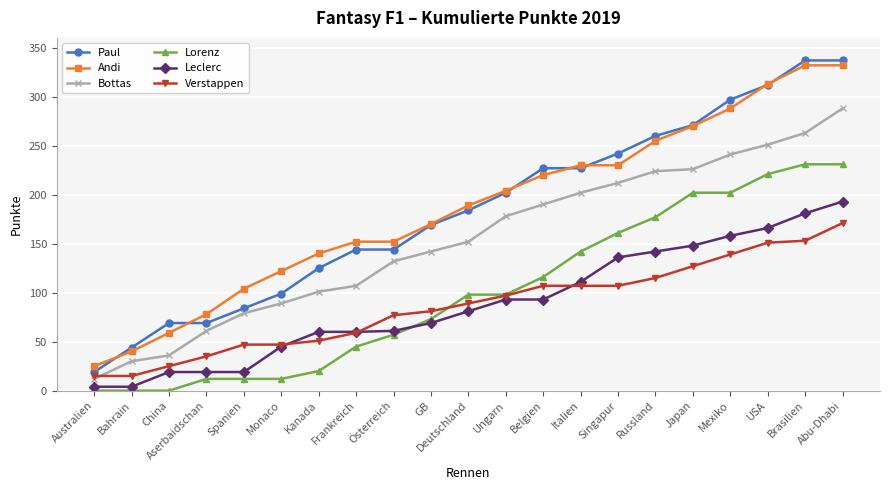

Which series changed the most between Russland and Mexiko?

Paul